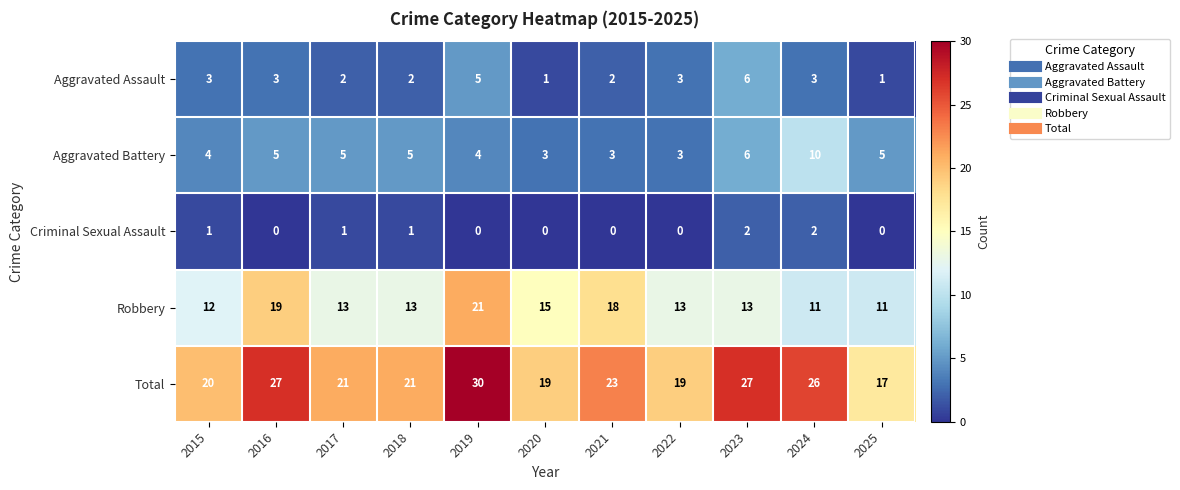

Is it true that Total equals 6 at 2022?

False